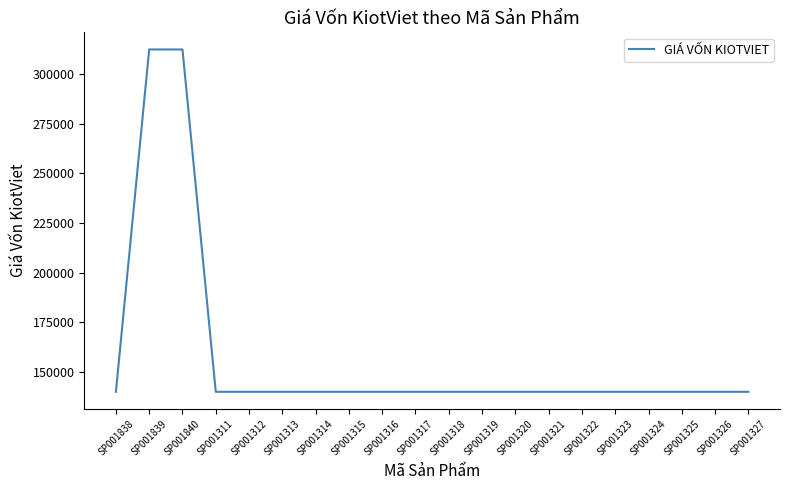

What is the maximum value shown in the chart?

312500